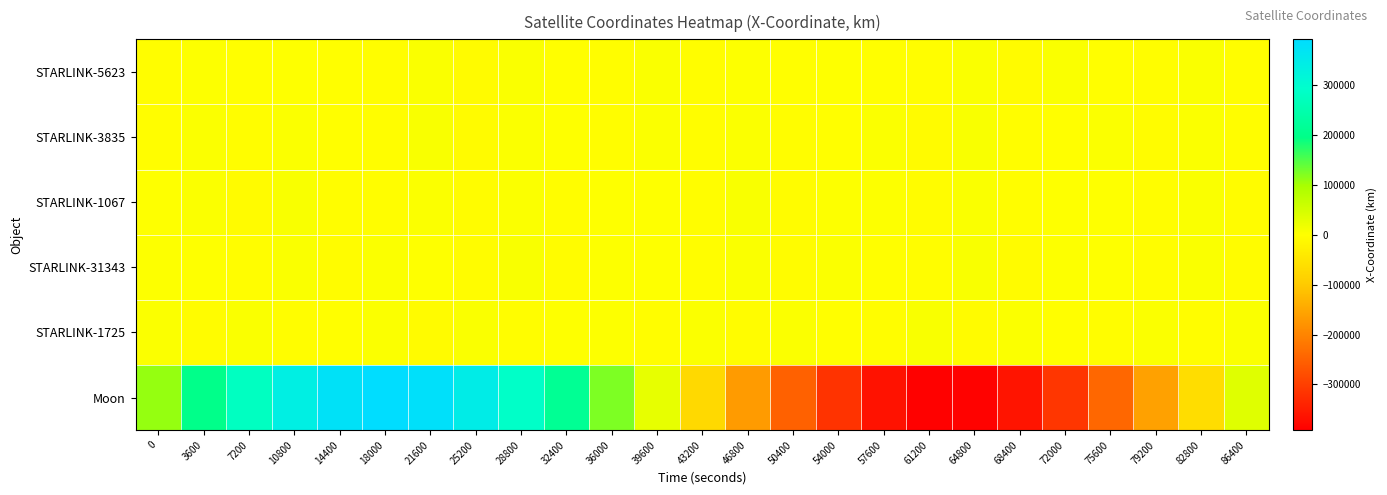

At how many categories does at least one series exceed 169710?

9